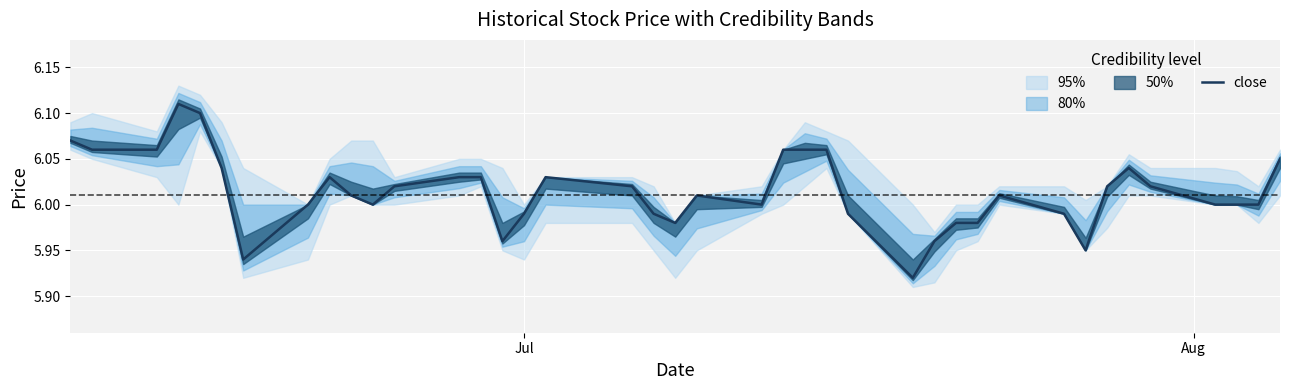

What is the greatest value displayed?

6.1